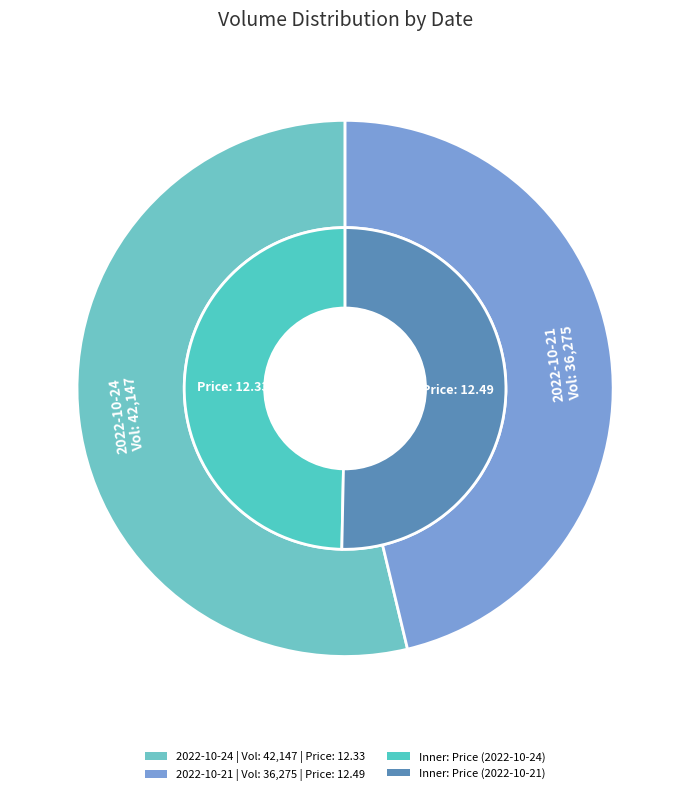

Count the number of slices in the pie.

2